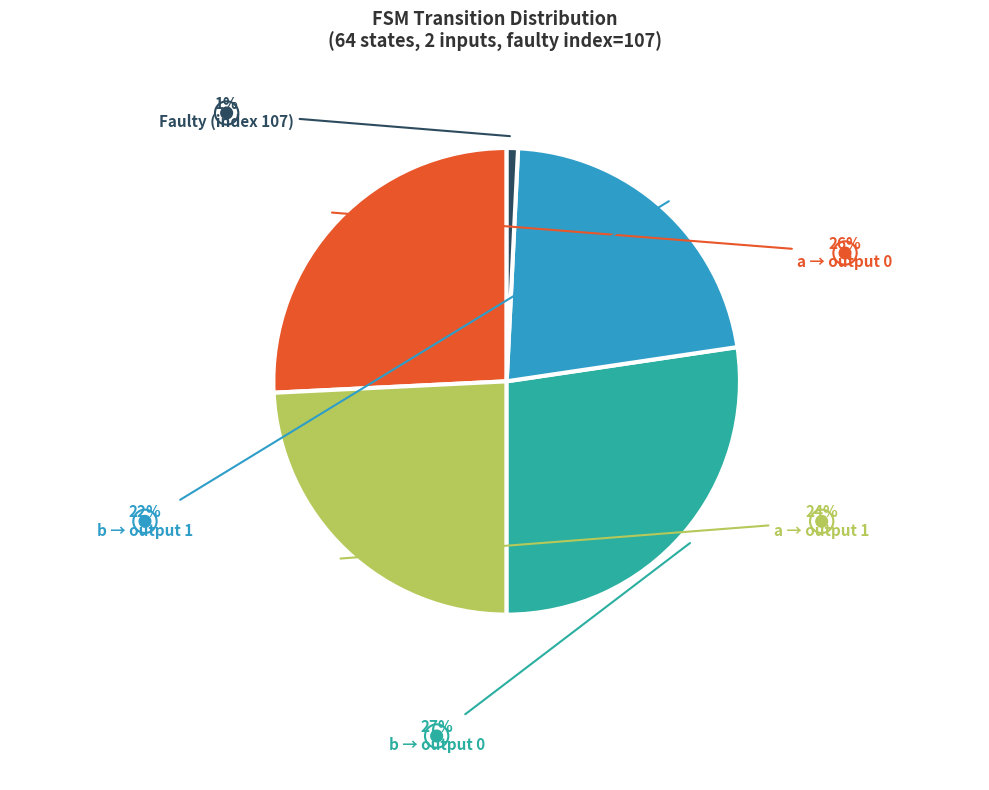

Is there any slice that represents more than half of the pie?

No